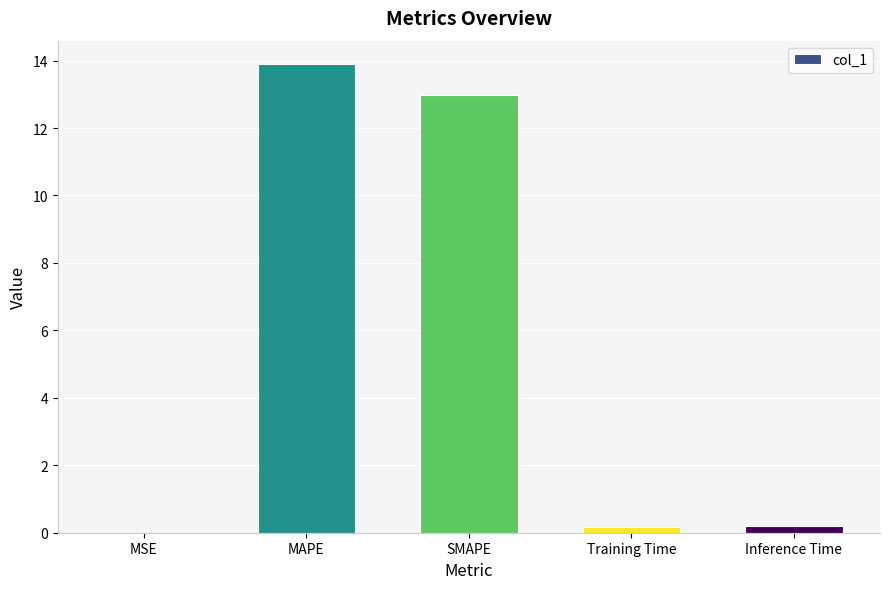

The chart shows a value of 13.0 at SMAPE. True or false?

True